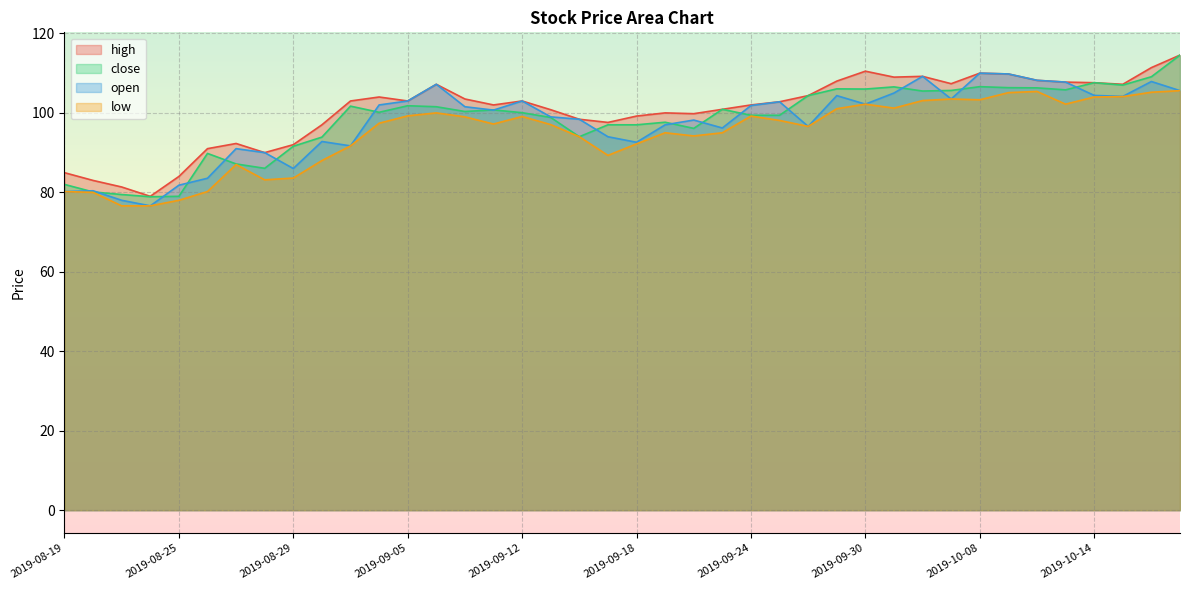

The low series shows 46.7 at 2019-10-13. True or false?

False